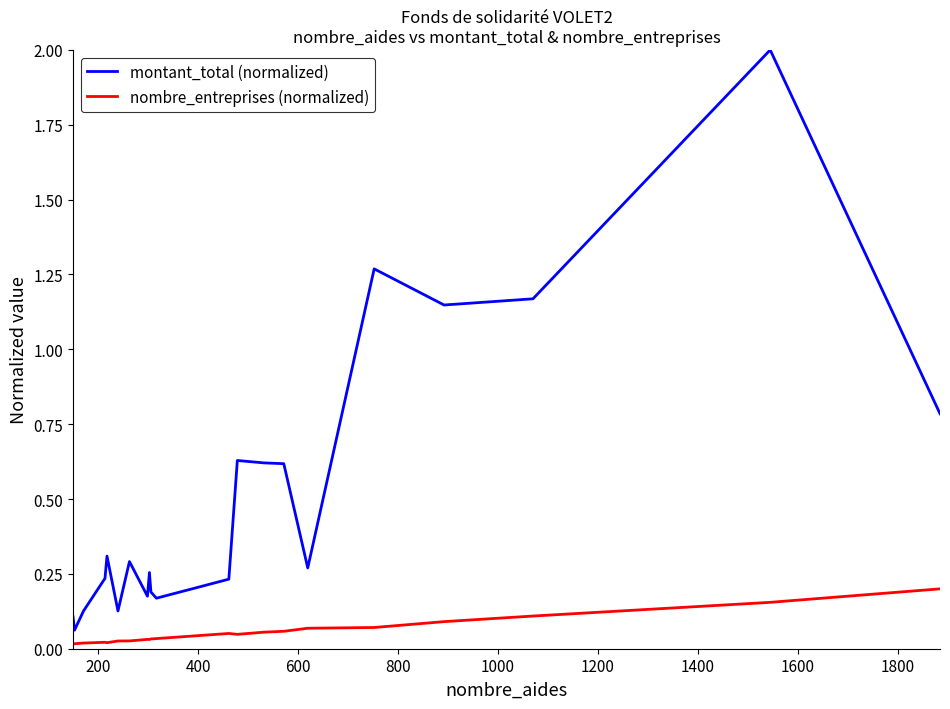

Rank the series by their maximum value, from highest to lowest.

montant_total (normalized), nombre_entreprises (normalized)